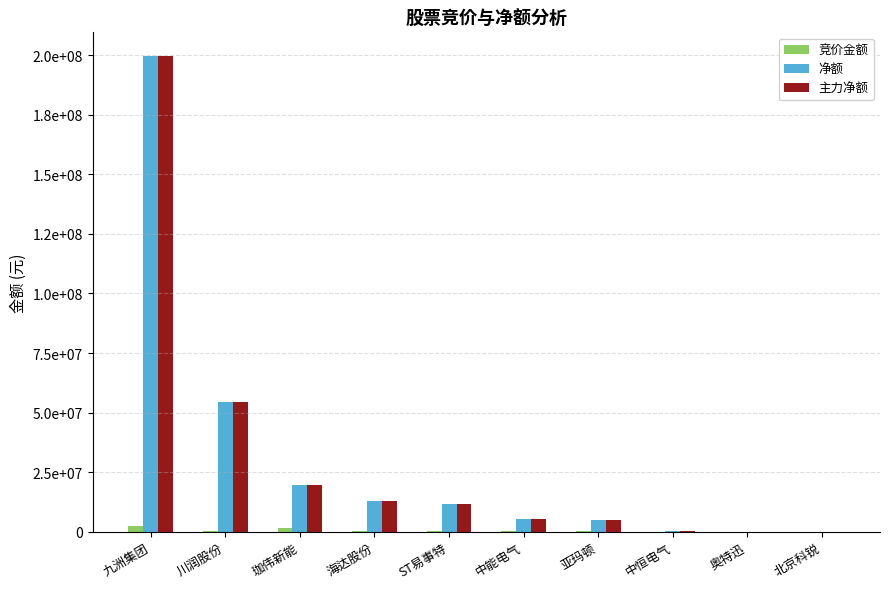

What position from the right is ST易事特?

6